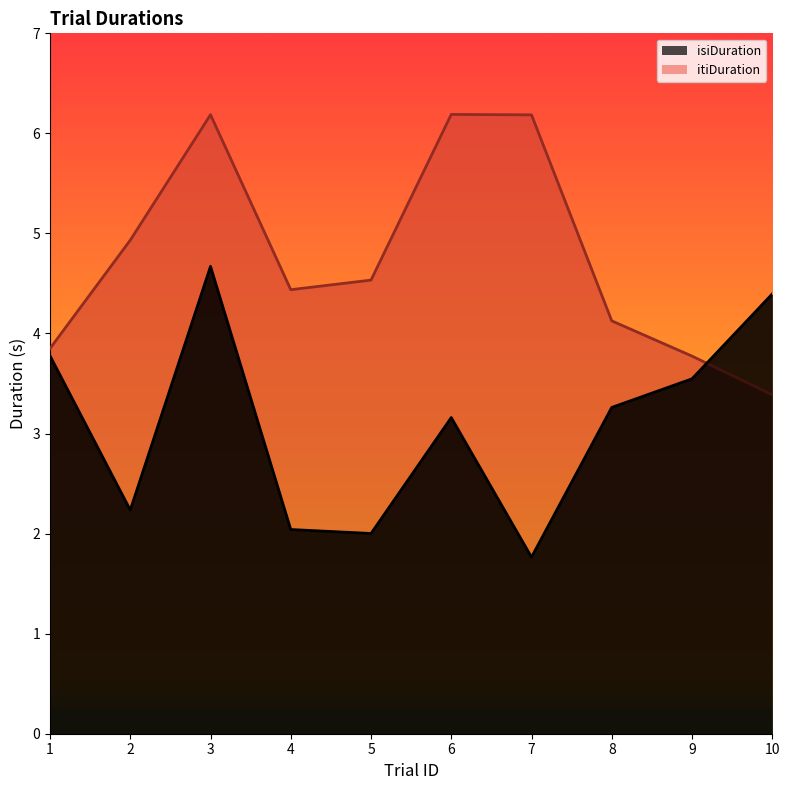

List the series in order of their overall mean, lowest first.

isiDuration, itiDuration